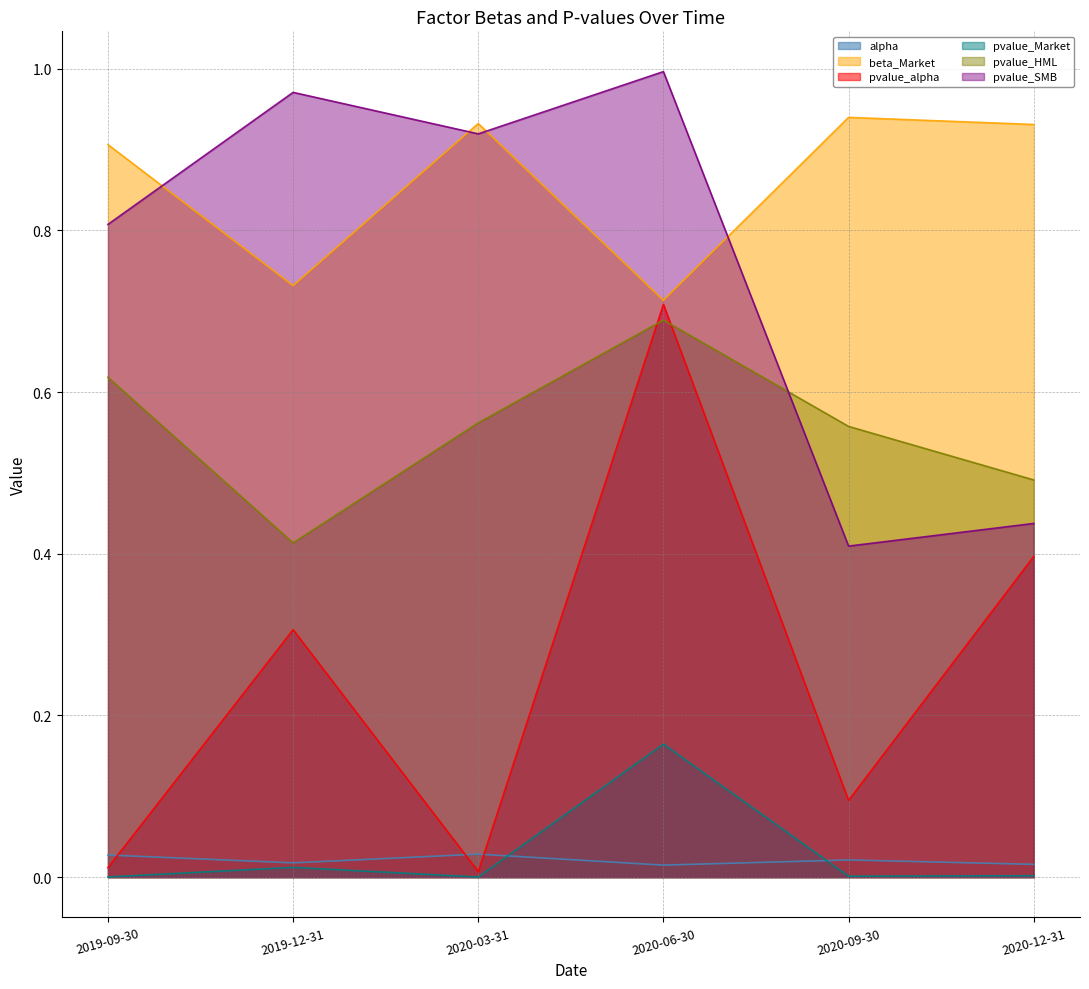

True or false: beta_Market and pvalue_HML cross at least once.

False